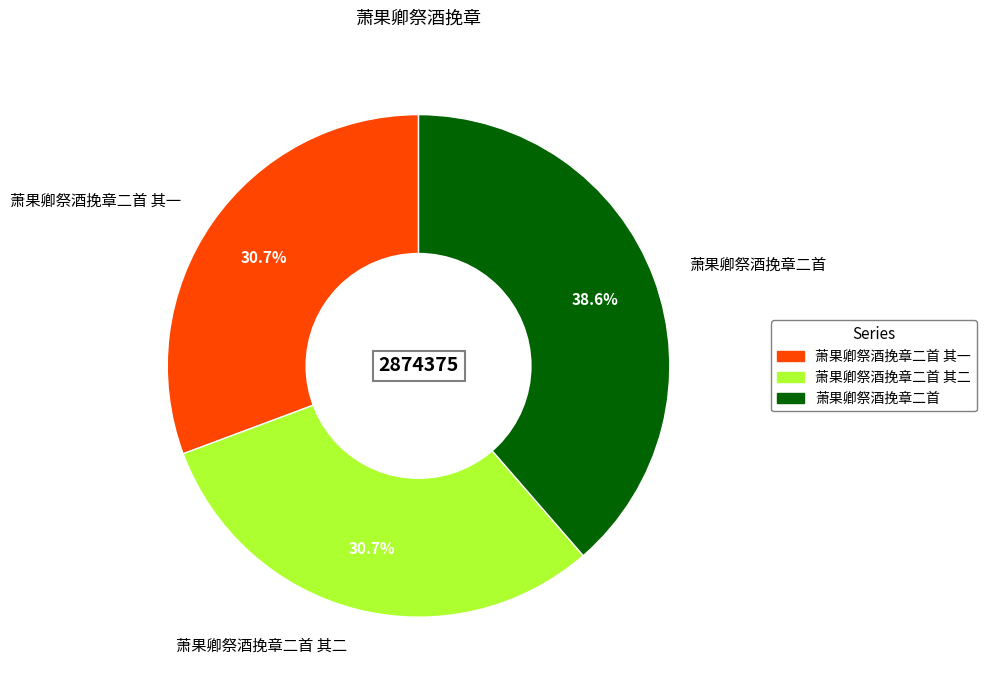

What is the ratio of the value at 萧果卿祭酒挽章二首 其二 to the value at 萧果卿祭酒挽章二首 其一?

1.0